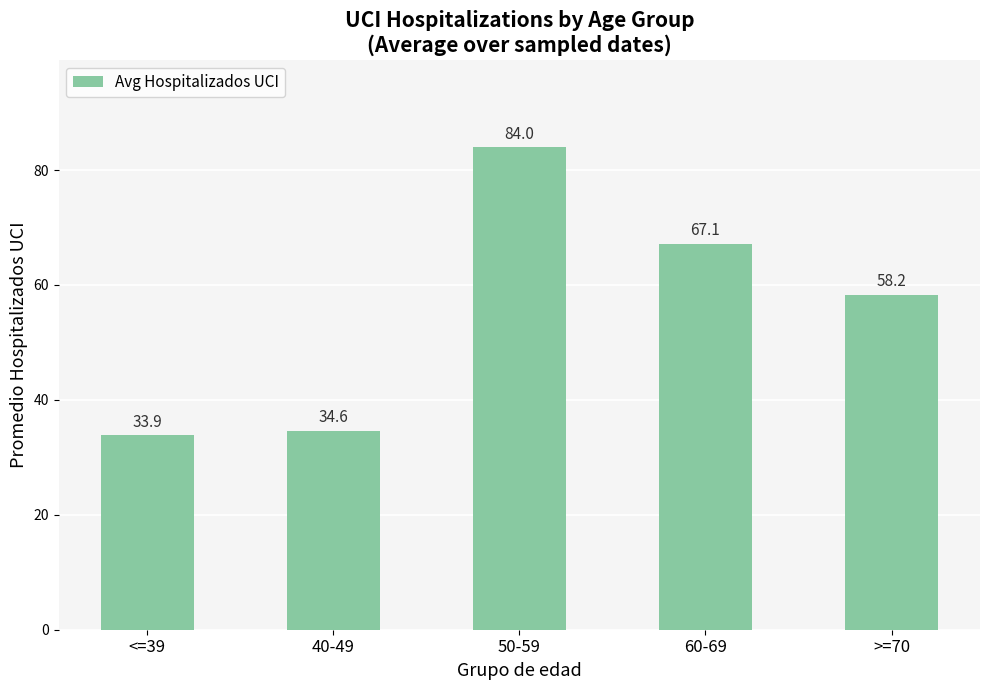

How many categories are shown in the chart?

5